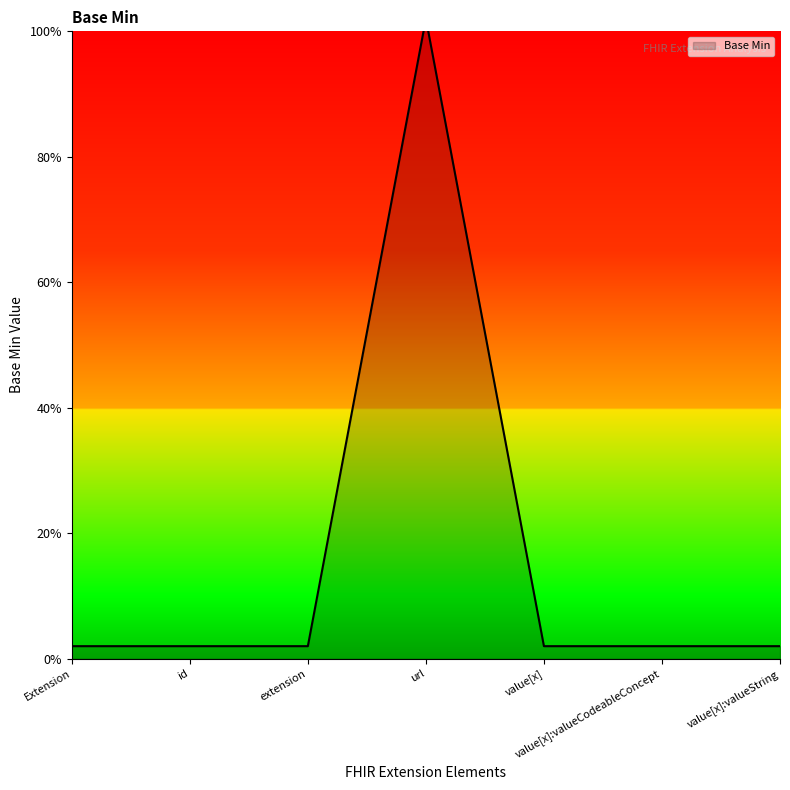

How many interior local peaks (higher than both neighbors) does the data have?

1